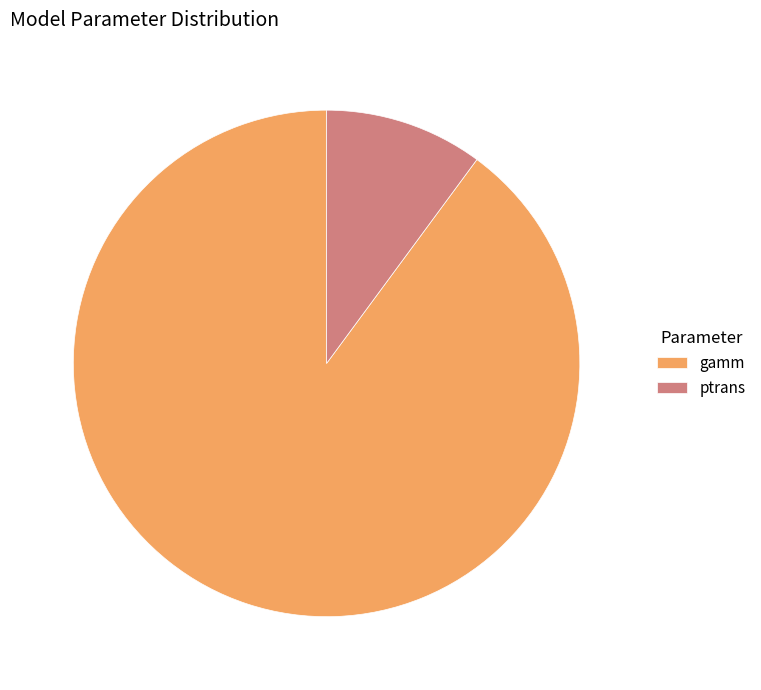

Is the sum of gamm and ptrans greater than half?

Yes